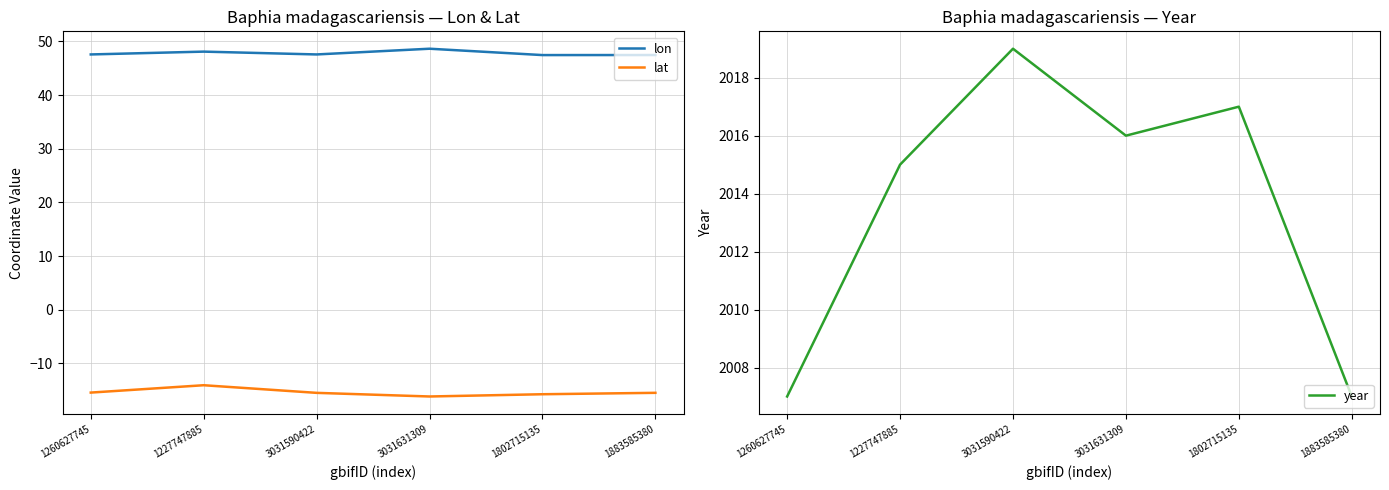

How many values in the lat series are below -15?

5